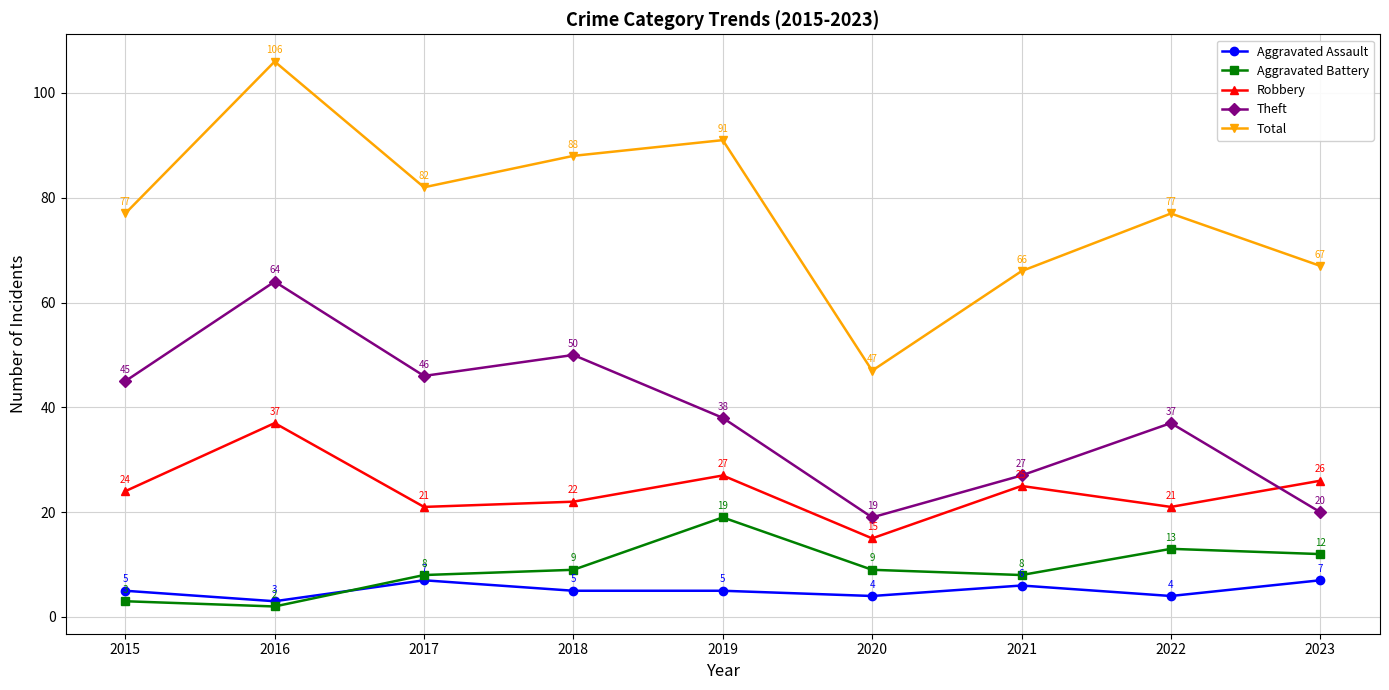

True or false: Aggravated Assault and Total cross at least once.

False